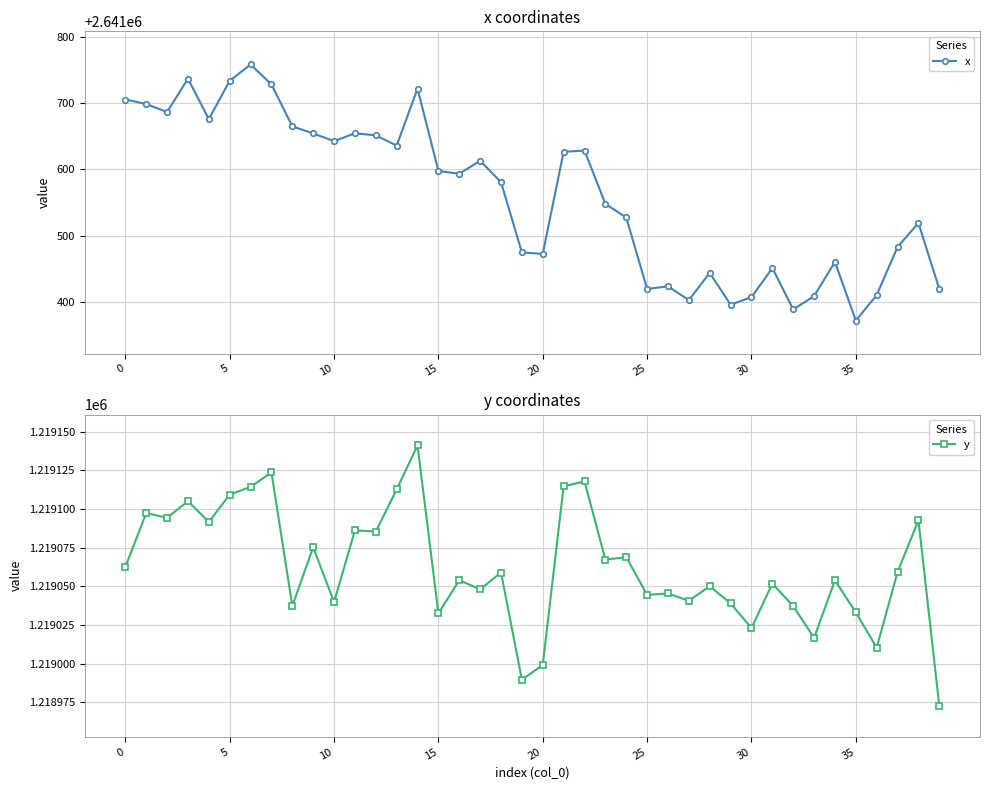

True or false: x has a value of 1609750.0 at 15.

False